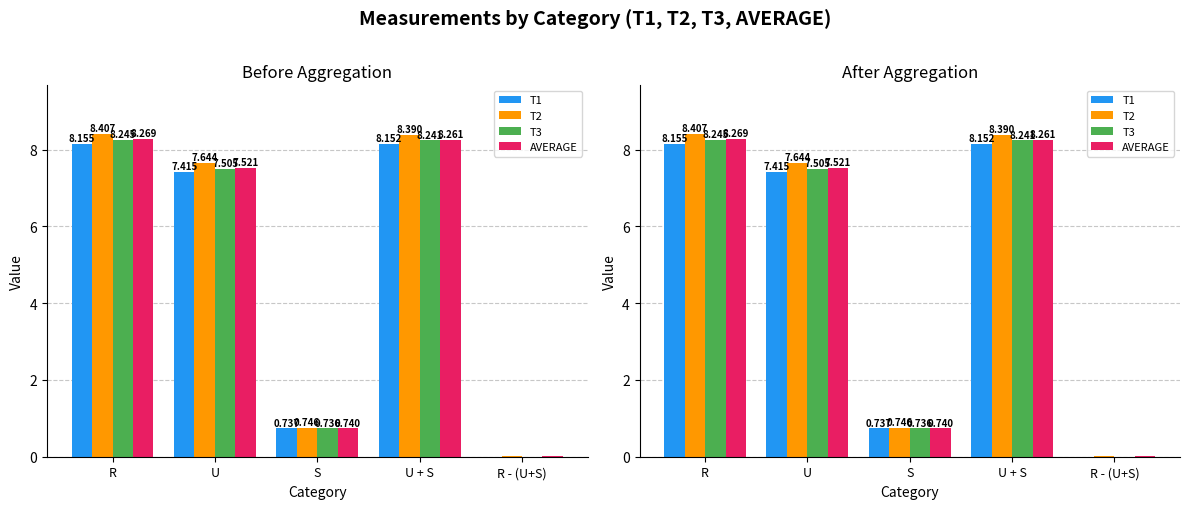

How many values in the T2 series exceed 7?

3